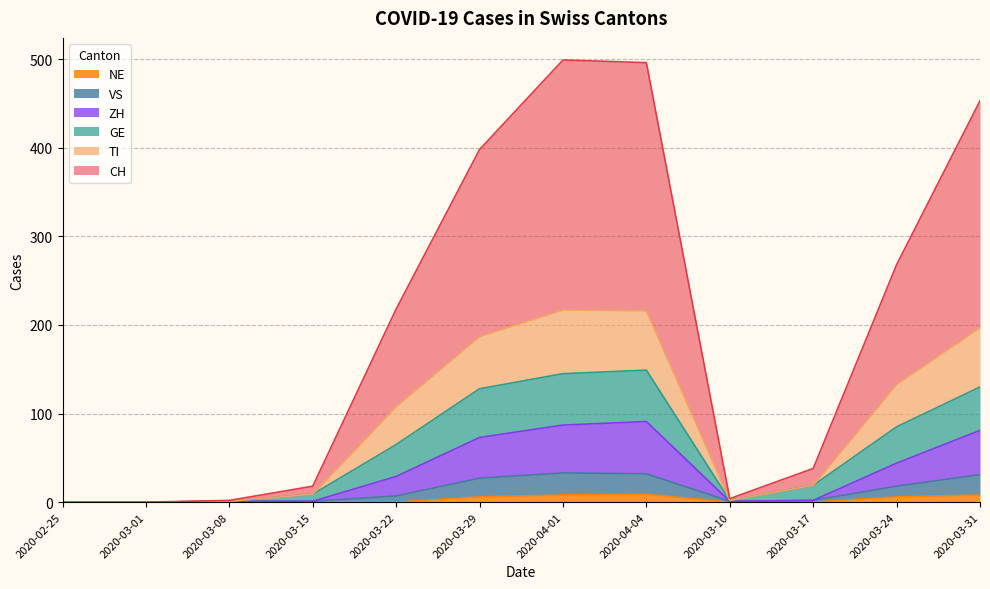

Which series has the largest range (max minus min)?

CH